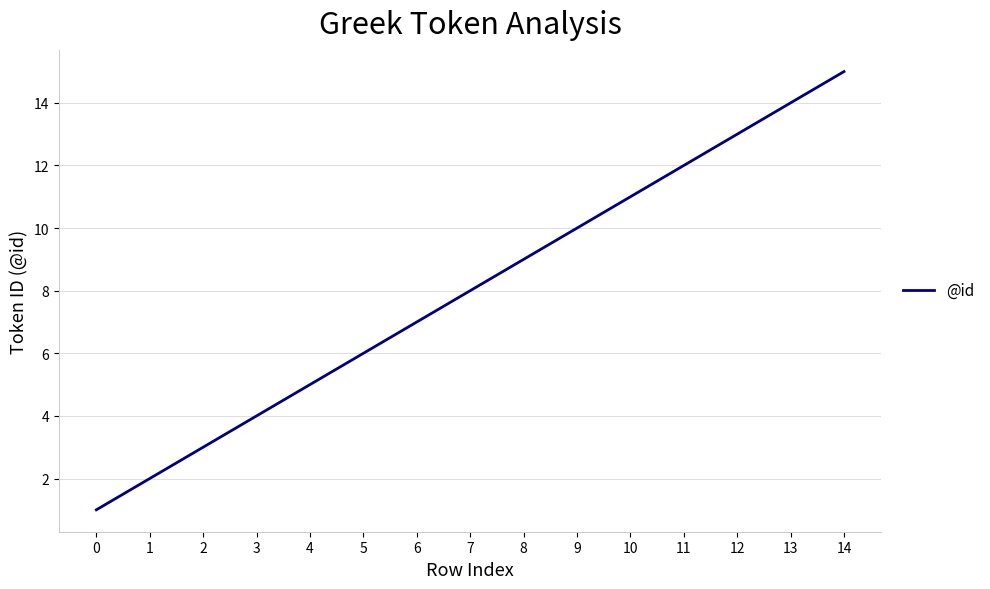

List the labels in order of value, smallest first.

0, 1, 2, 3, 4, 5, 6, 7, 8, 9, 10, 11, 12, 13, 14